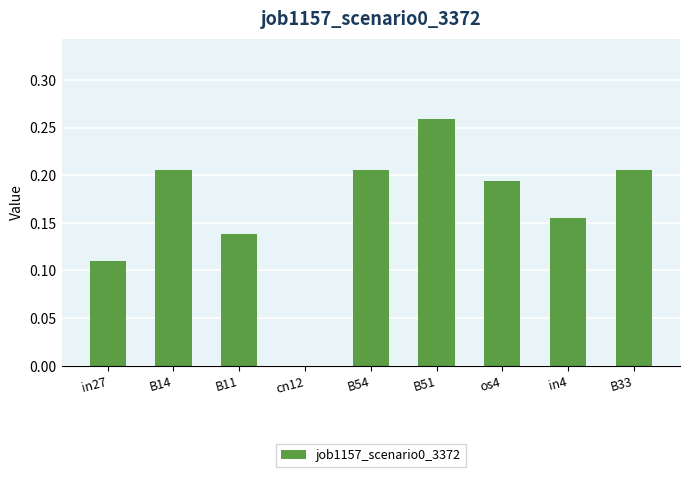

At which category does the chart reach its peak across all series?

B51